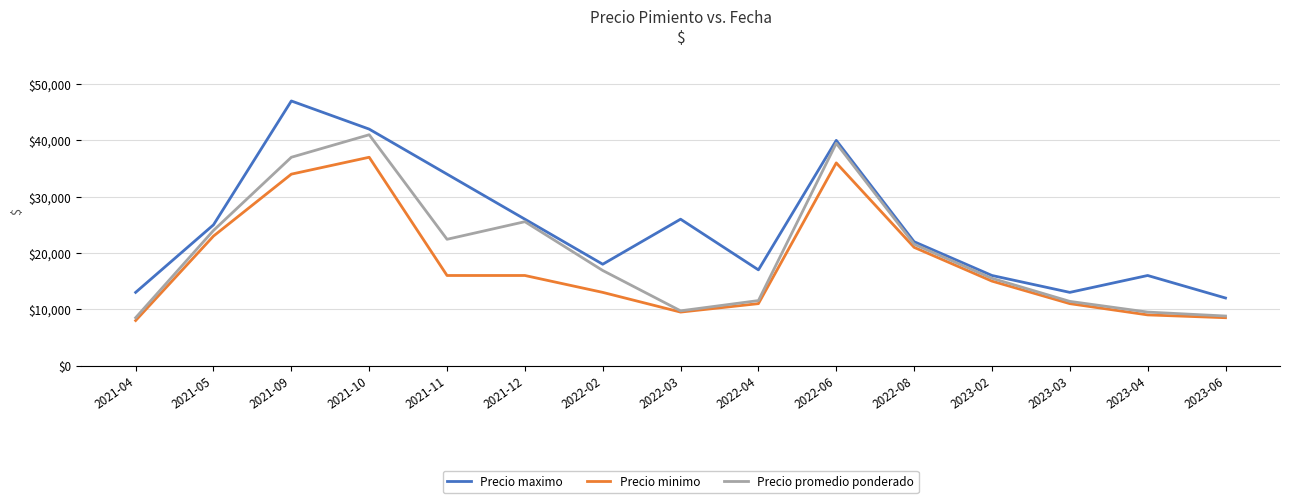

True or false: Precio maximo and Precio minimo intersect in this chart.

False